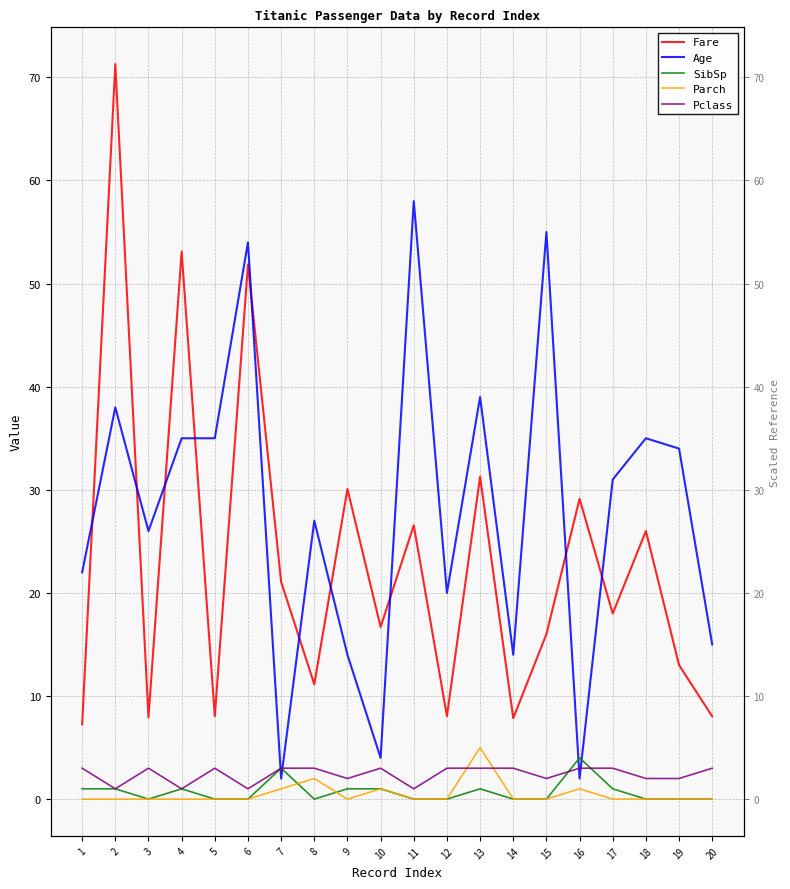

What is the maximum value shown in the chart?

71.3